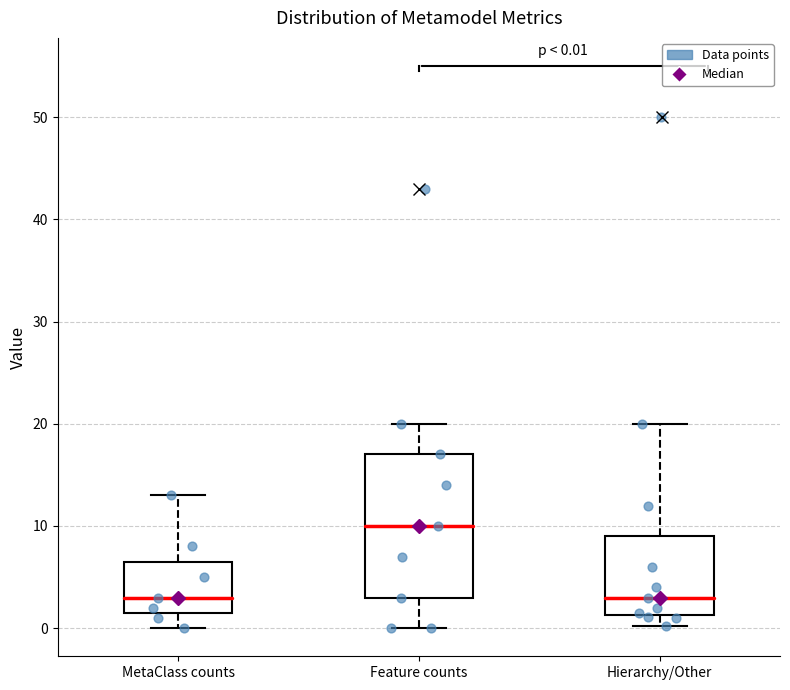

Which box is the tallest, from its lower edge to its upper edge?

Feature counts